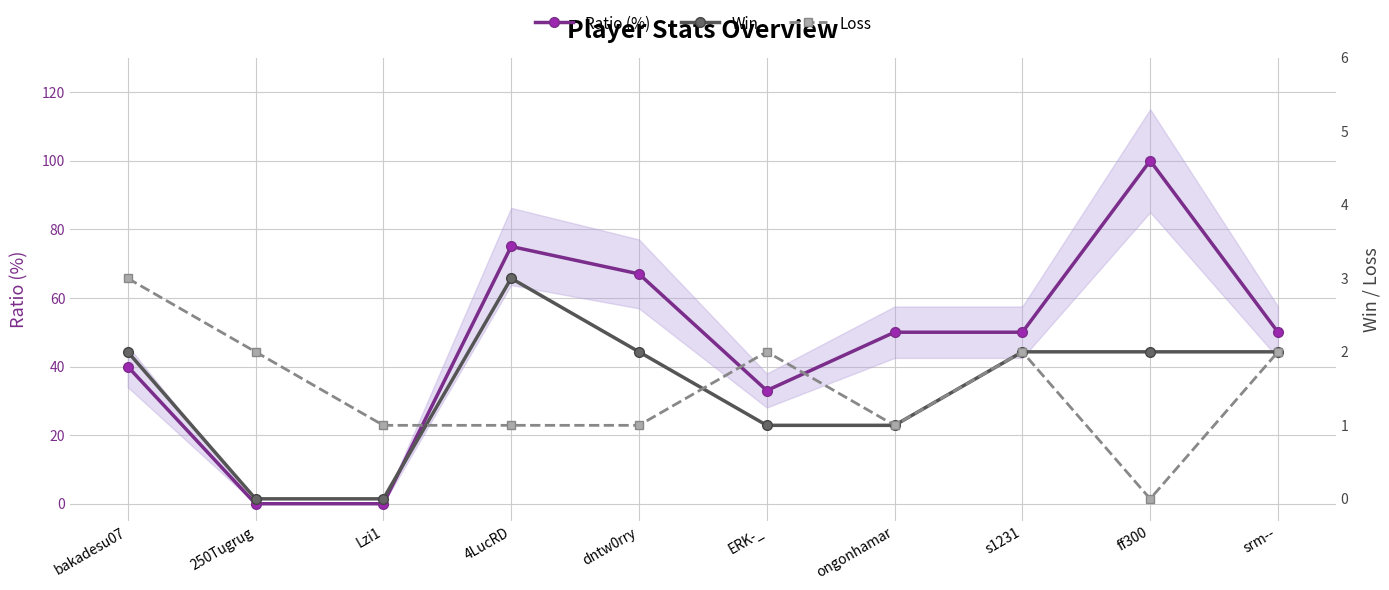

What is the maximum value shown in the chart?

100